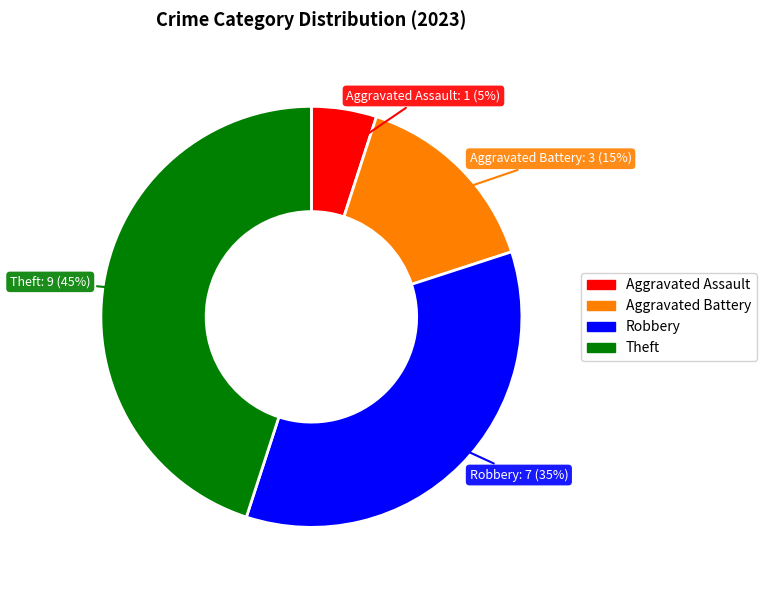

Which has a higher value, Aggravated Assault or Theft?

Theft